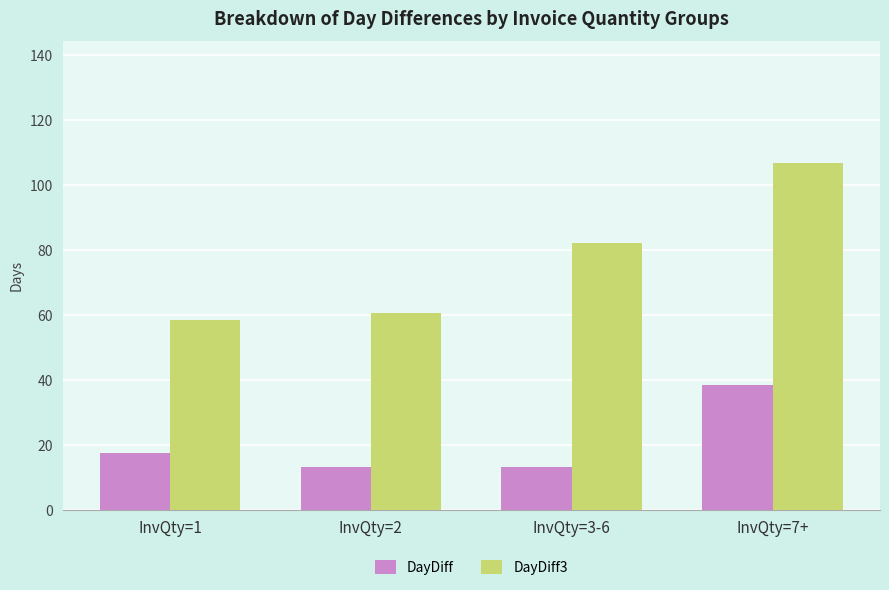

Is it true that DayDiff3 equals 16.1 at InvQty=2?

False